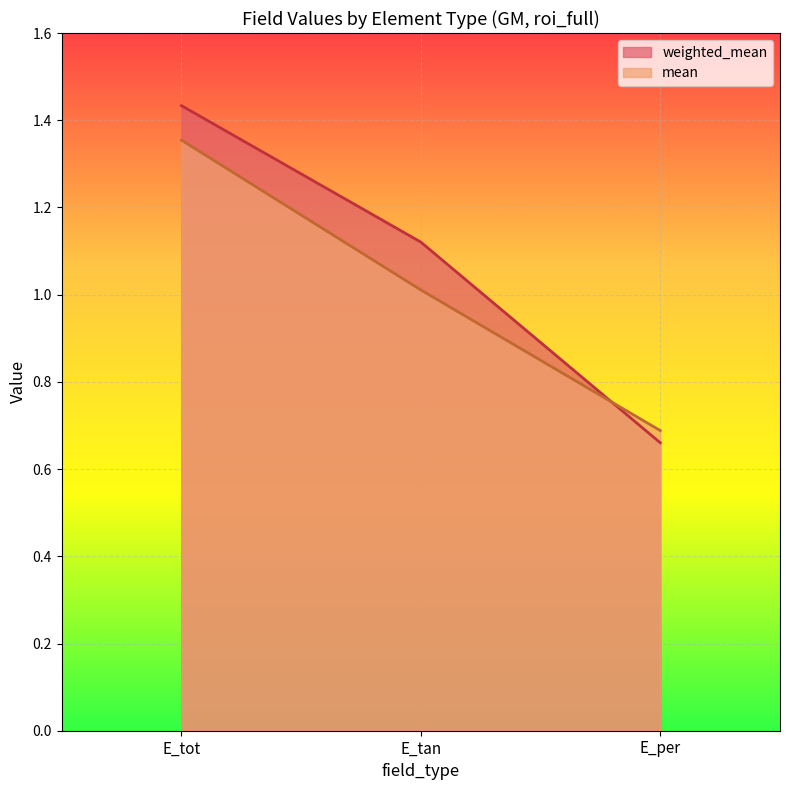

The mean series shows 1.0 at E_tan. True or false?

True